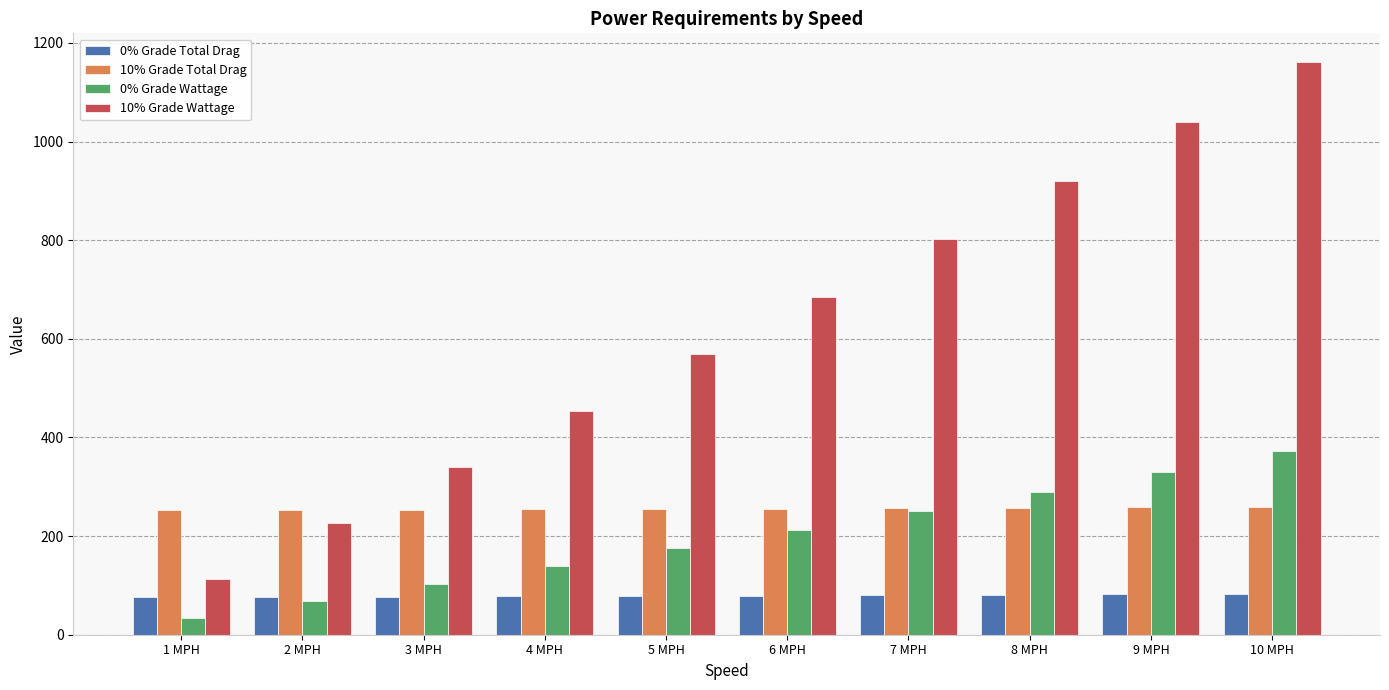

List the labels in order of 0% Grade Wattage value, smallest first.

1 MPH, 2 MPH, 3 MPH, 4 MPH, 5 MPH, 6 MPH, 7 MPH, 8 MPH, 9 MPH, 10 MPH